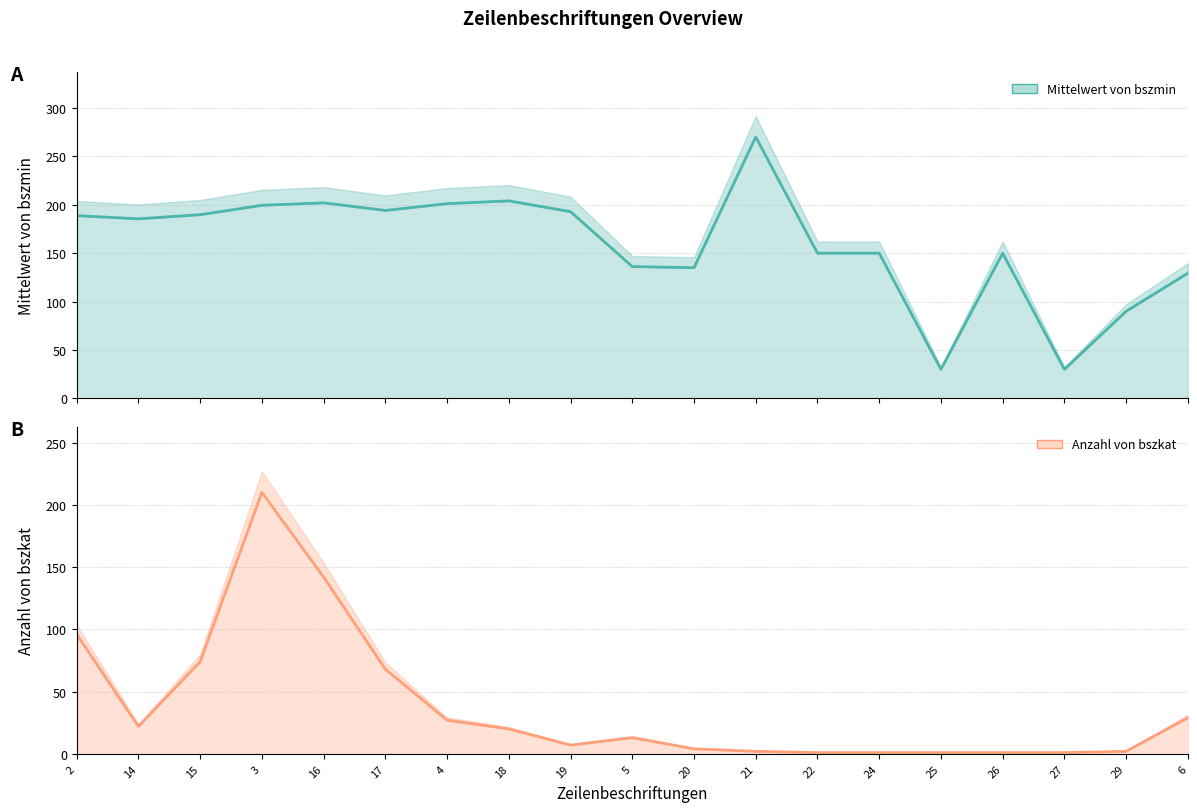

Where do Mittelwert von bszmin and Anzahl von bszkat first cross each other?

15 and 3